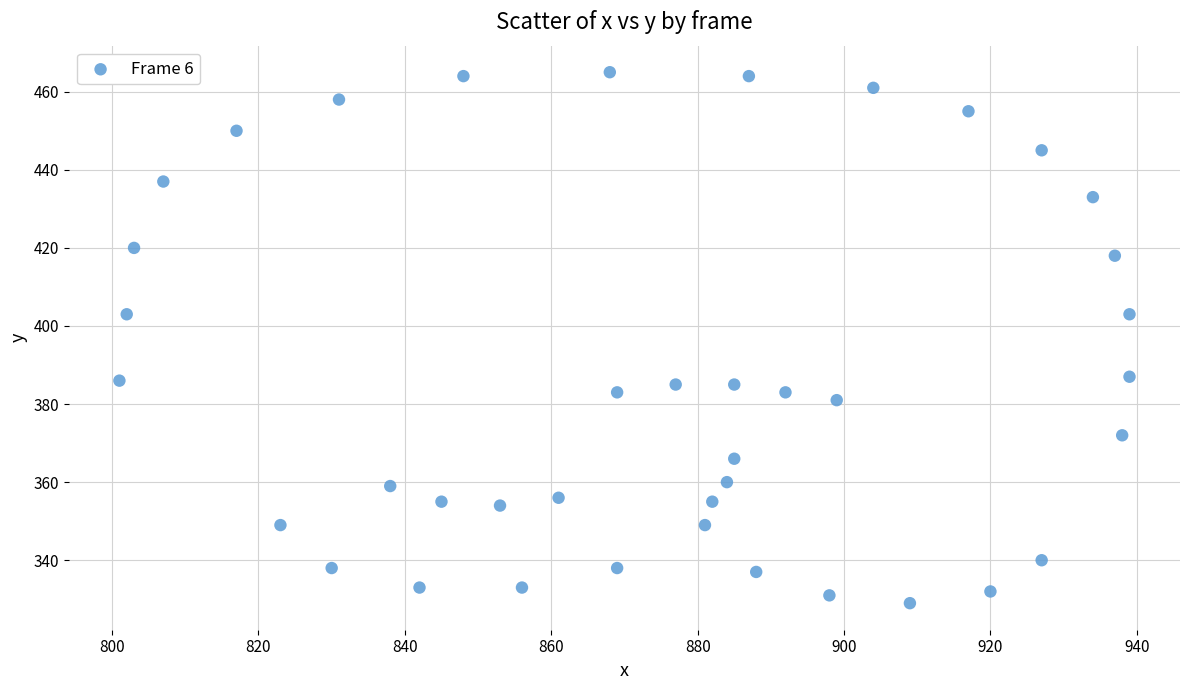

What is the range of Y values (max minus min)?

136